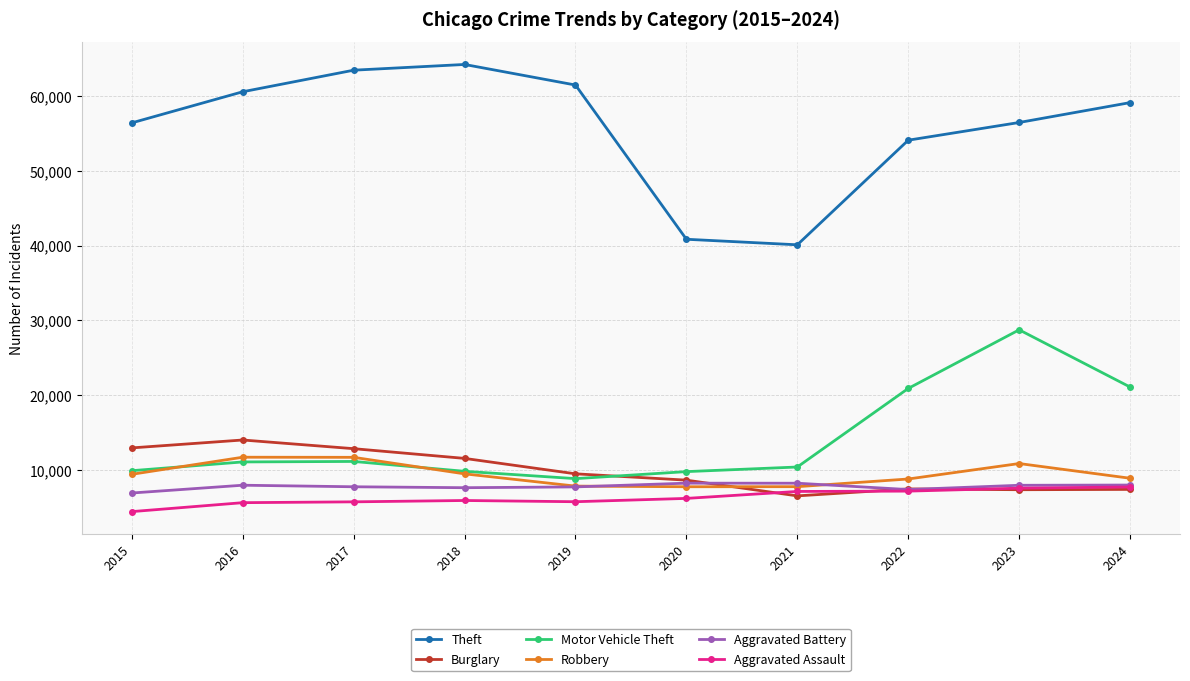

What is the minimum value for Aggravated Battery?

6901